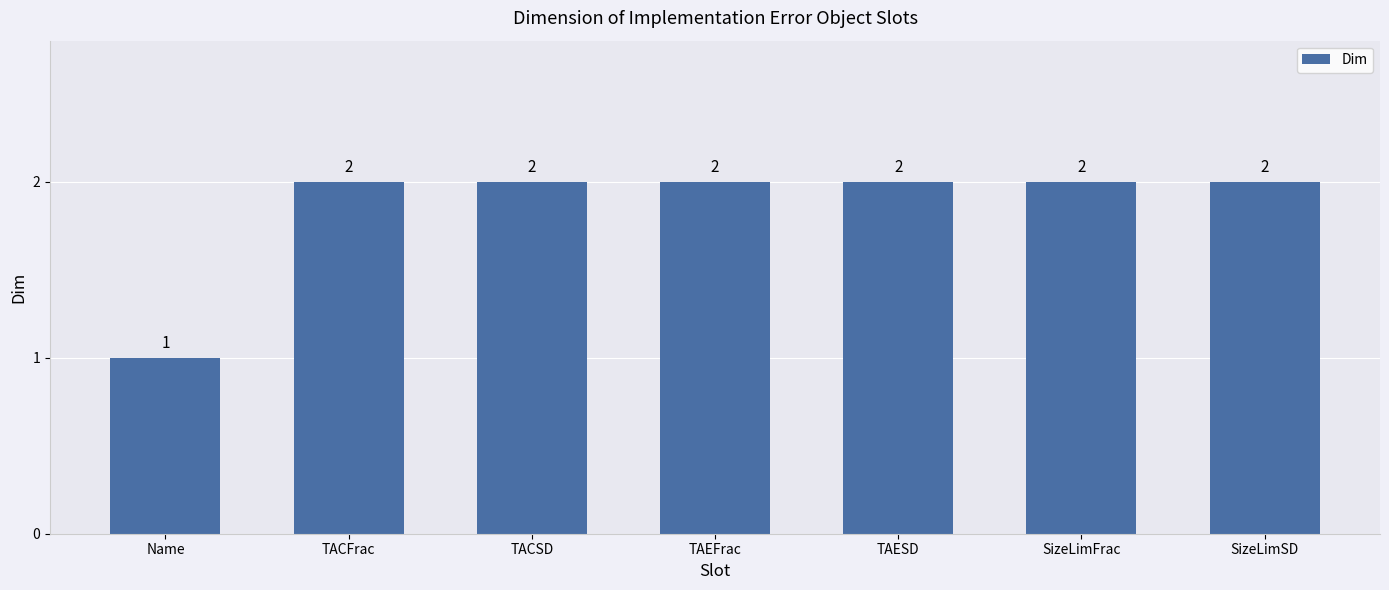

What is the label of the 7th bar from the left?

SizeLimSD